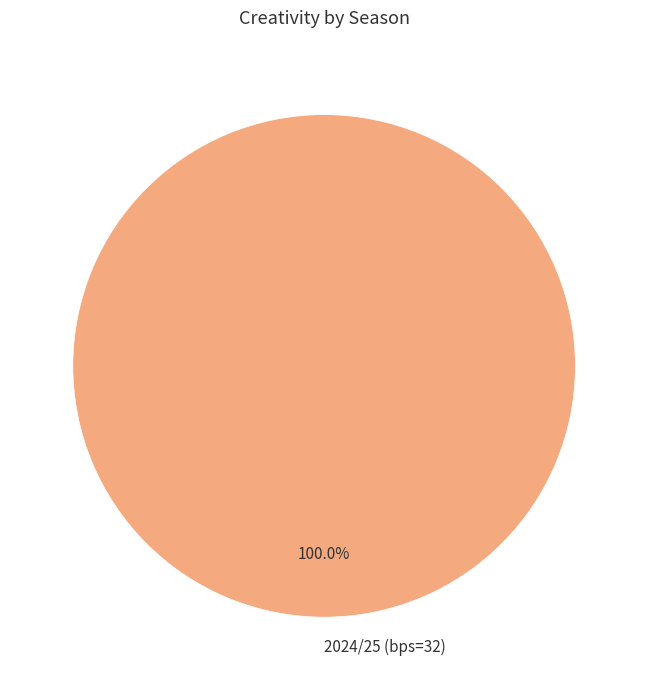

What is the majority slice?

2024/25 (bps=32)